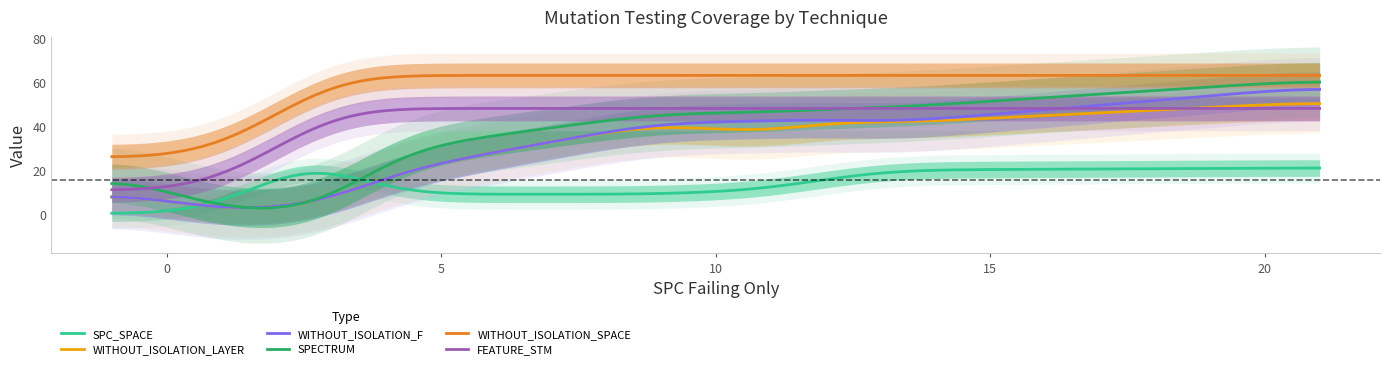

Between 3 and 13, which is larger?

13